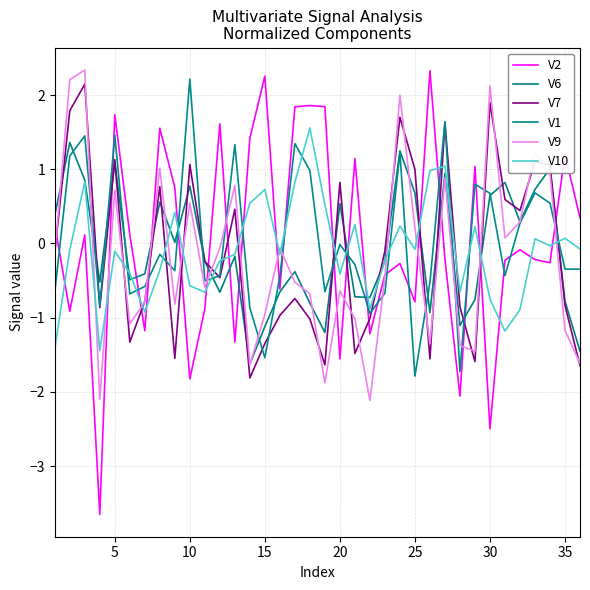

Is this an area chart (filled region under the line)?

No